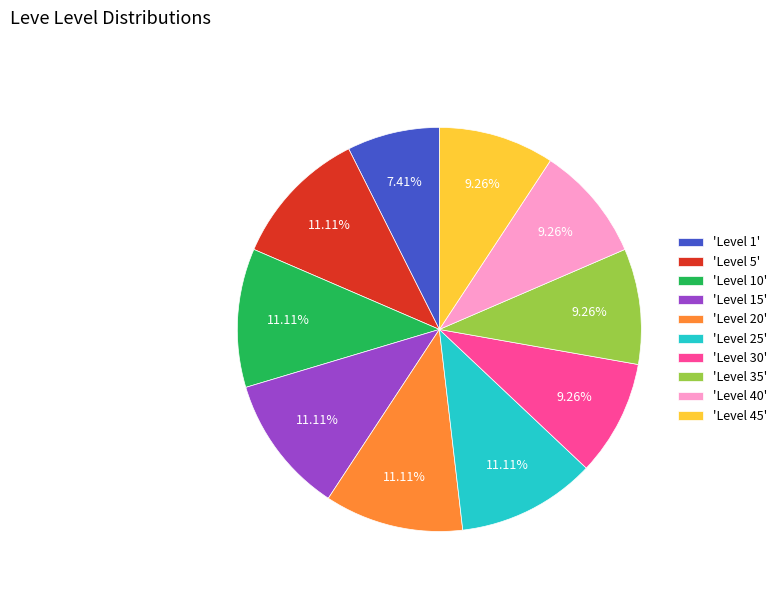

Which has a higher value, 'Level 45' or 'Level 10'?

'Level 10'